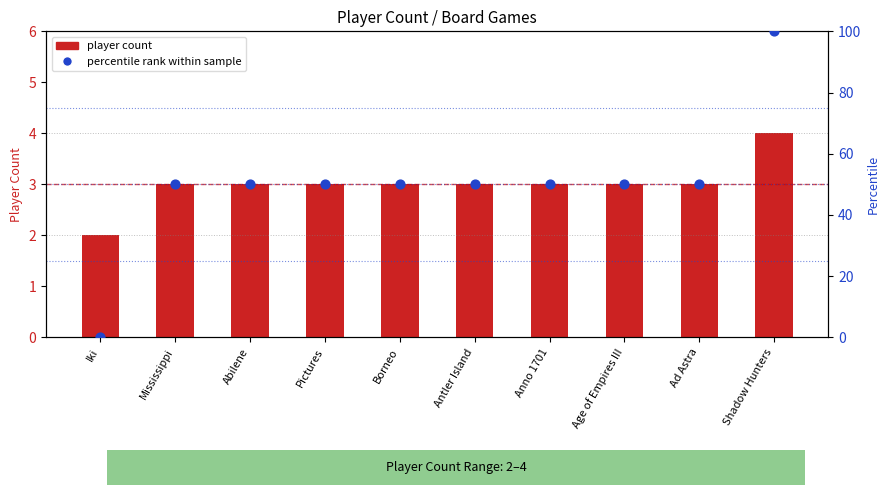

Which series reaches the maximum Y coordinate?

percentile rank within sample